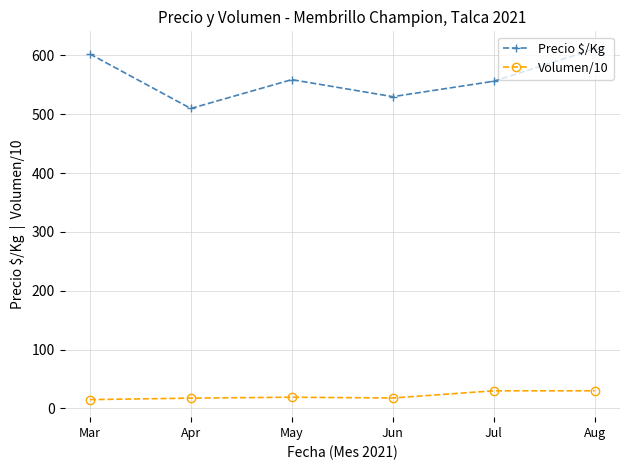

Count the number of categories in the chart.

6